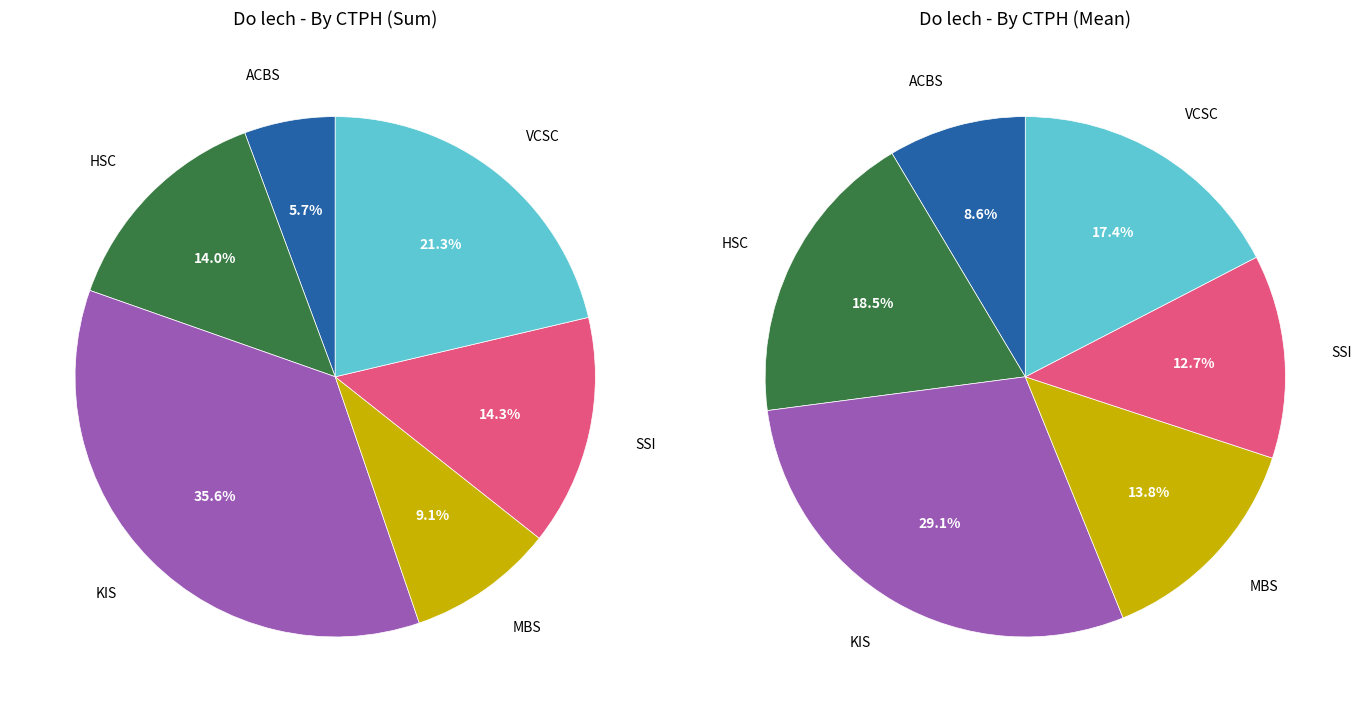

The SSI slice represents 6% of the pie. True or false?

False